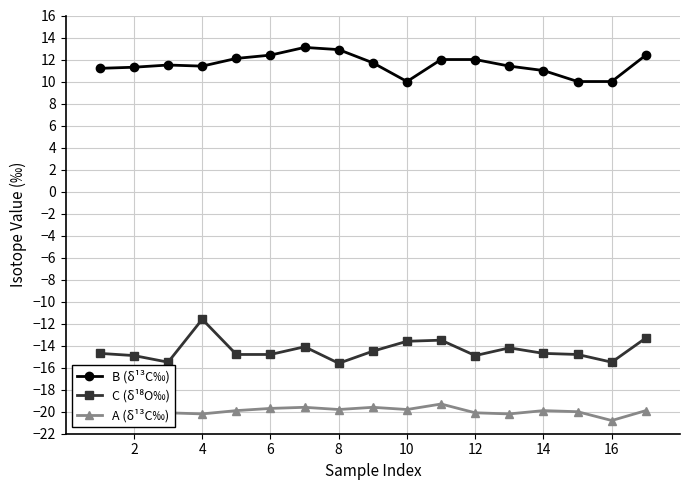

At how many categories does at least one series exceed 7?

17